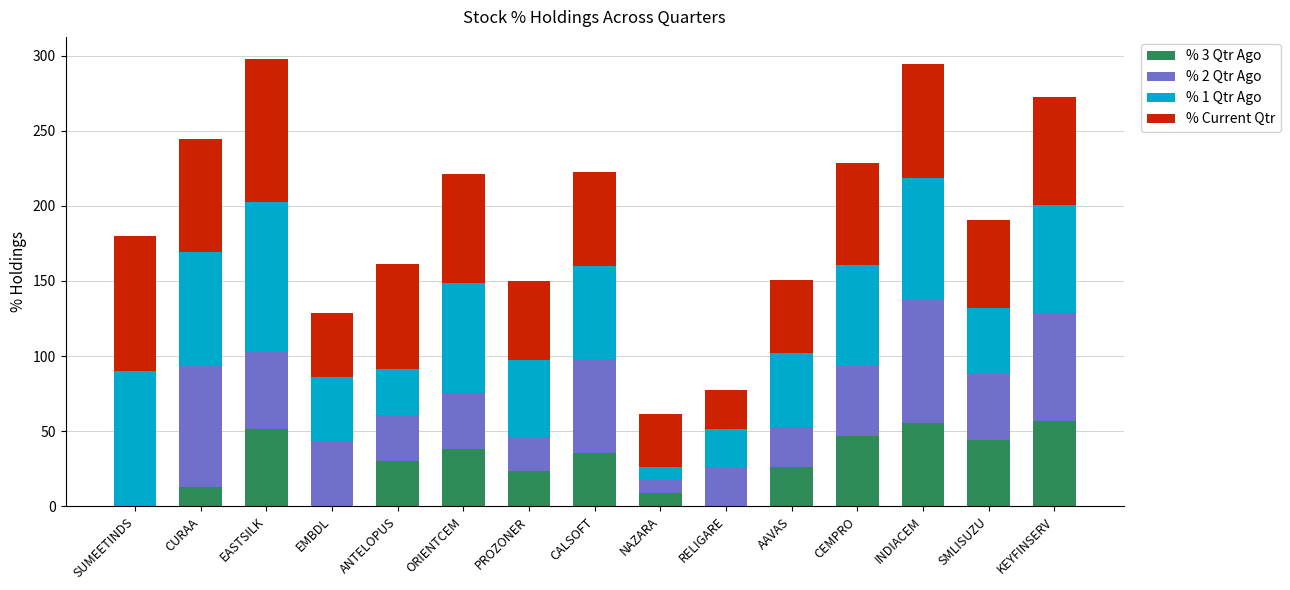

What is the maximum value for % 3 Qtr Ago?

57.0